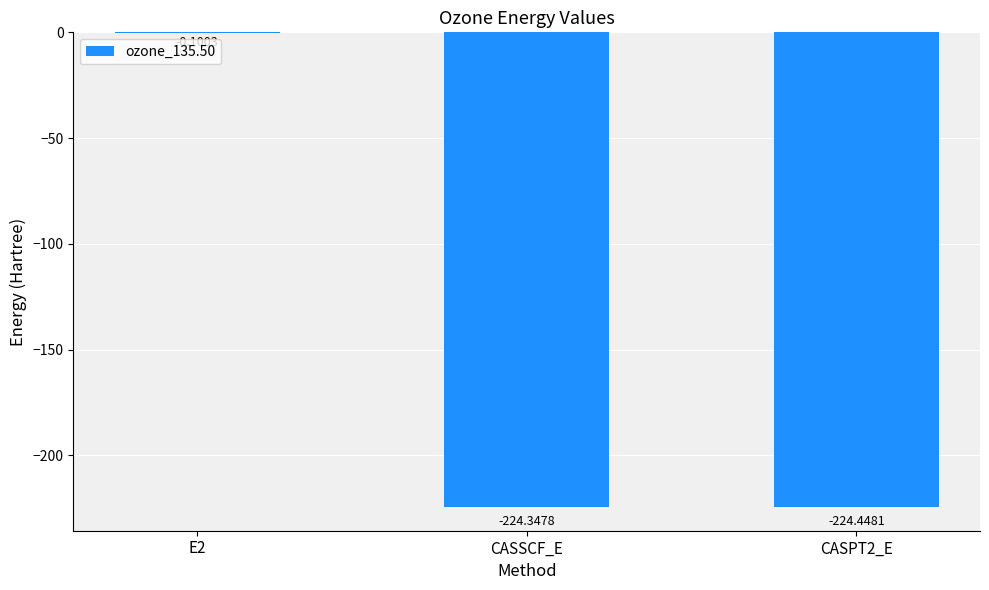

What is the sum of the values at CASPT2_E and E2?

-224.5